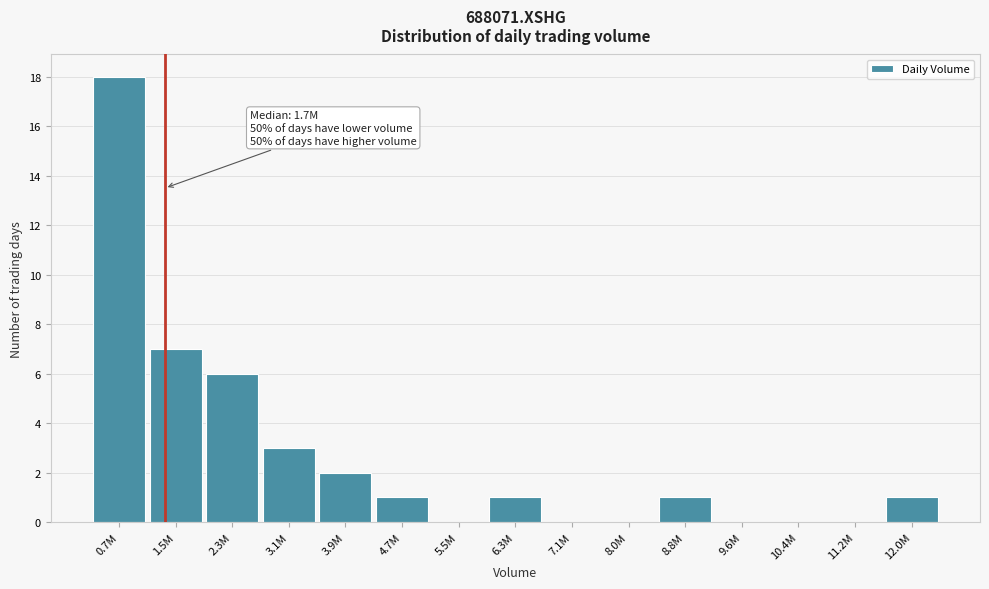

Reading left to right, extract all data points from this chart.

0.7M=18	1.5M=7	2.3M=6	3.1M=3	3.9M=2	4.7M=1	5.5M=0	6.3M=1	7.1M=0	8.0M=0	8.8M=1	9.6M=0	10.4M=0	11.2M=0	12.0M=1